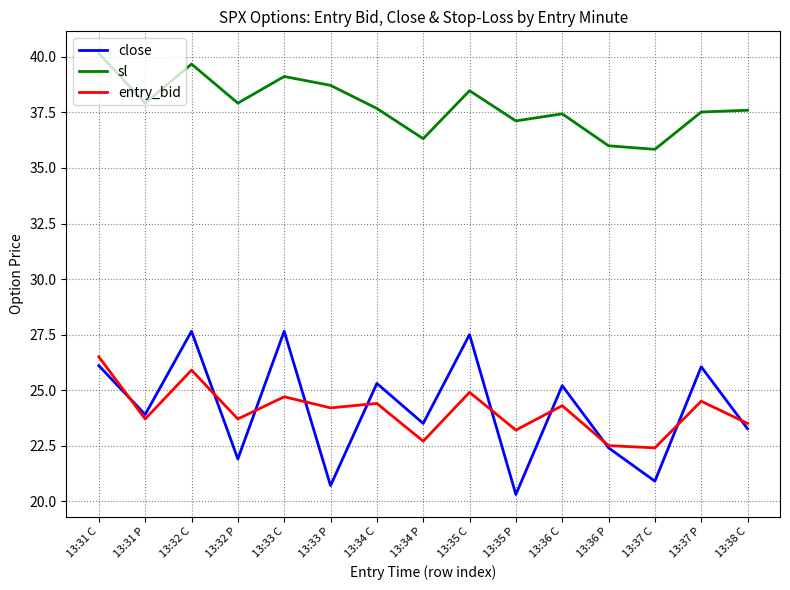

True or false: close and sl cross at least once.

False